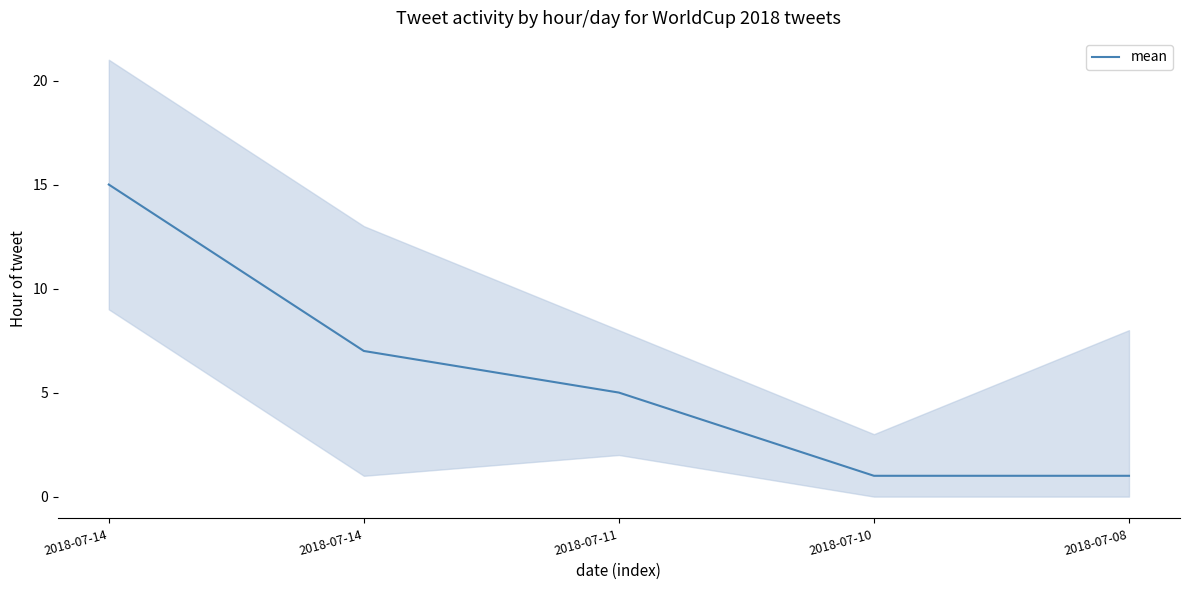

At which label does the data first exceed 5?

2018-07-14